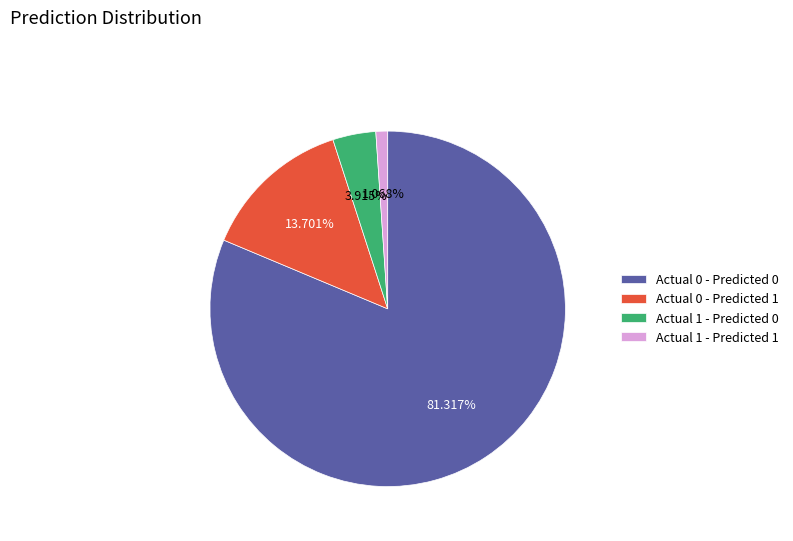

To the nearest percent, what portion does Actual 1 - Predicted 1 represent?

1%